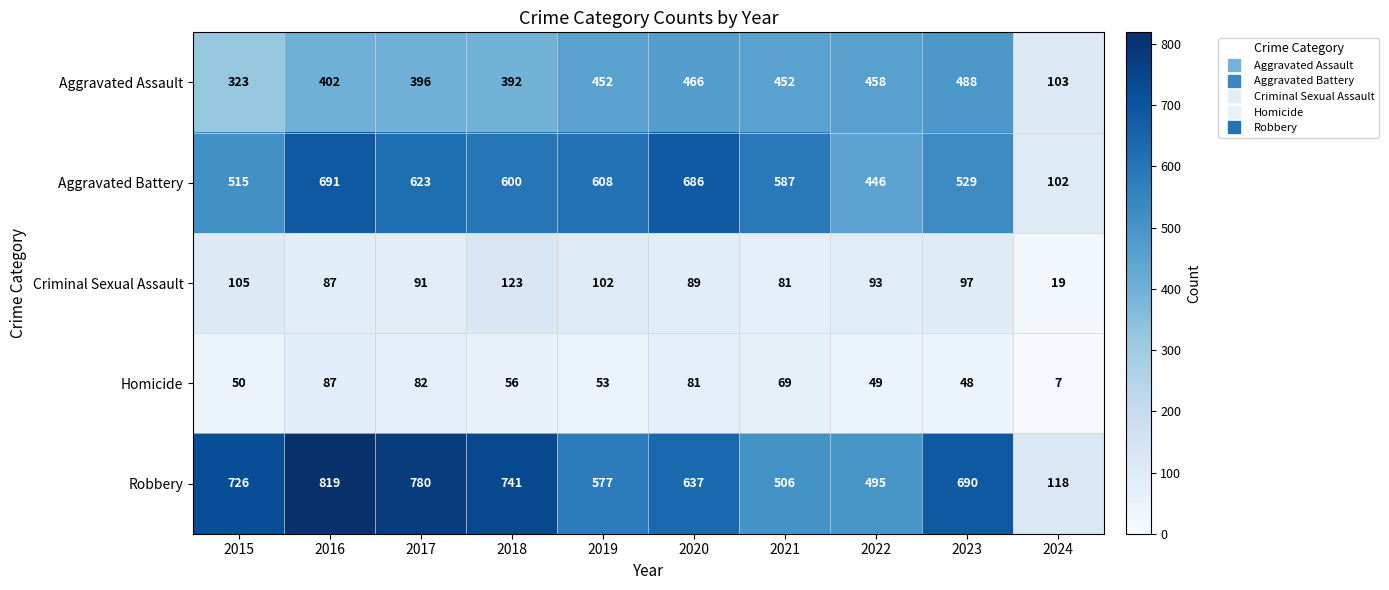

Which series has the largest total across all categories?

Robbery